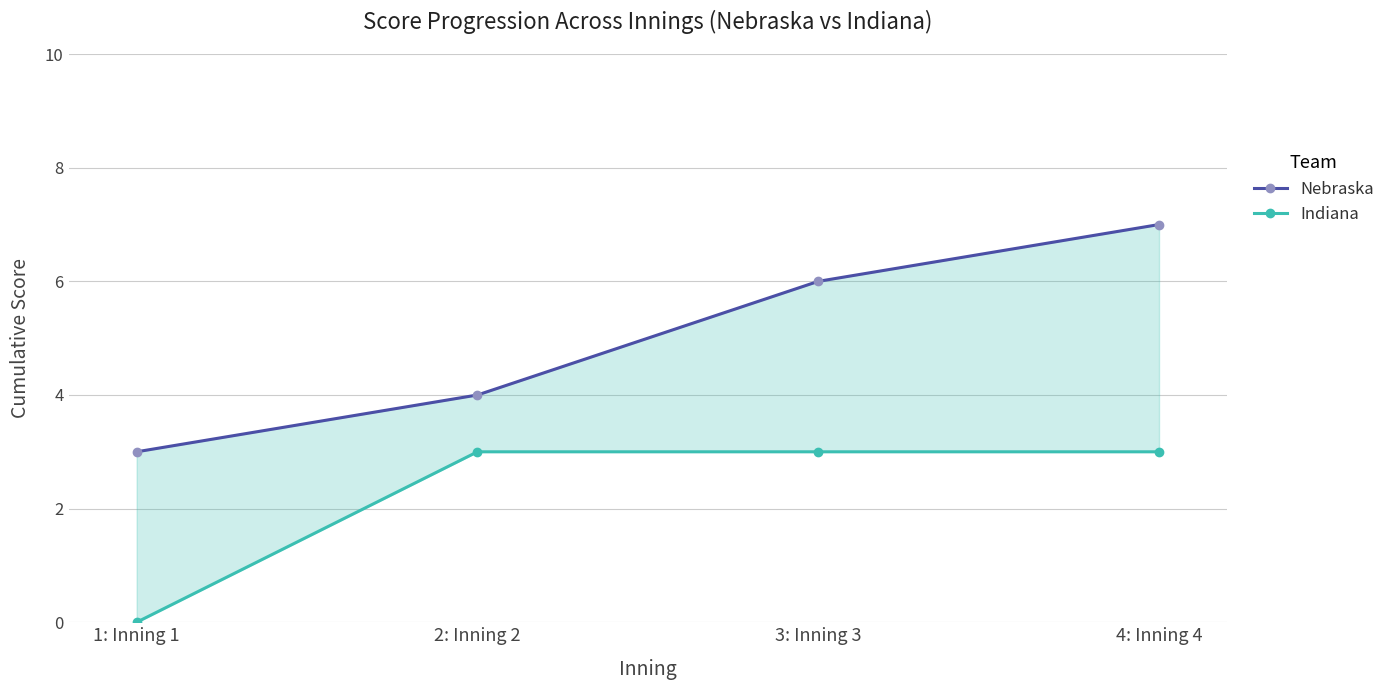

Between 3: Inning 3 and 4: Inning 4, which series saw the biggest shift?

Nebraska